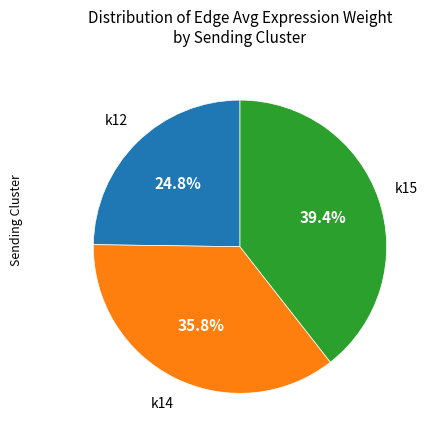

Is there a majority slice in this chart?

No